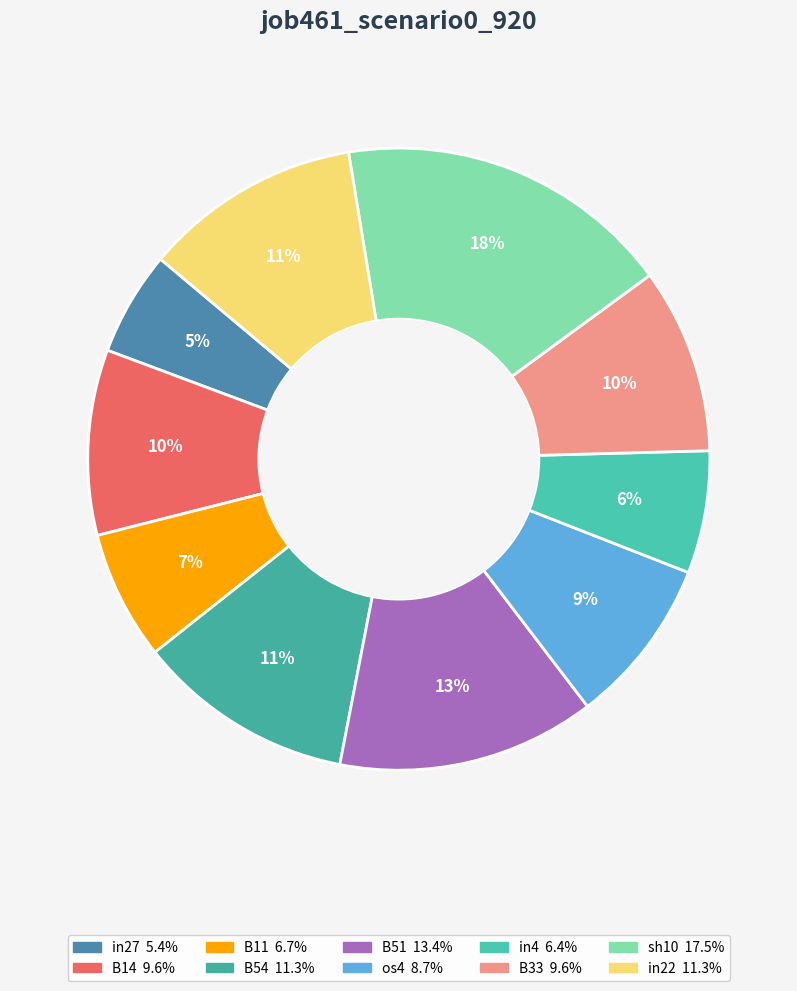

Which category has the biggest portion of the pie?

sh10